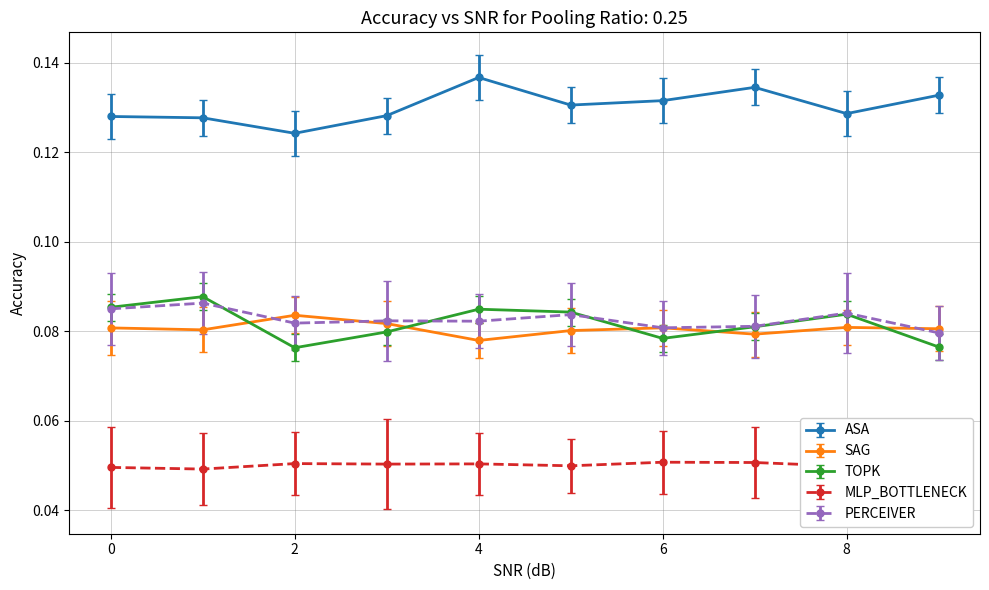

What is the value of the SAG point at the 6th from the left?

0.1